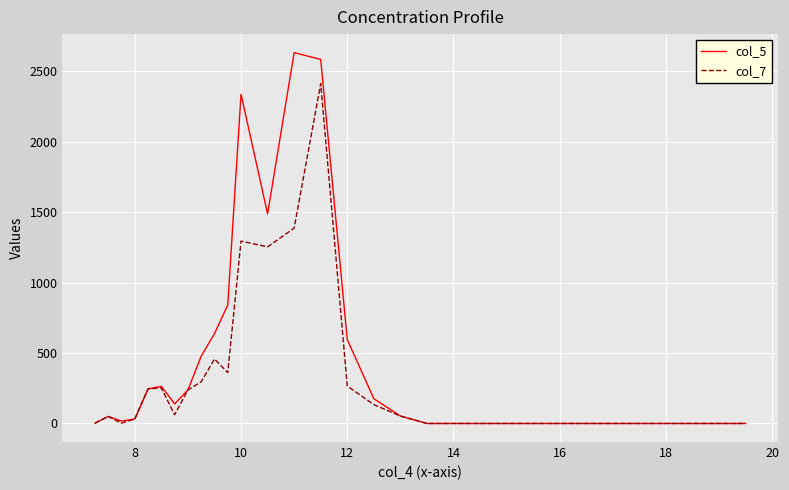

Which series has the largest total across all categories?

col_5